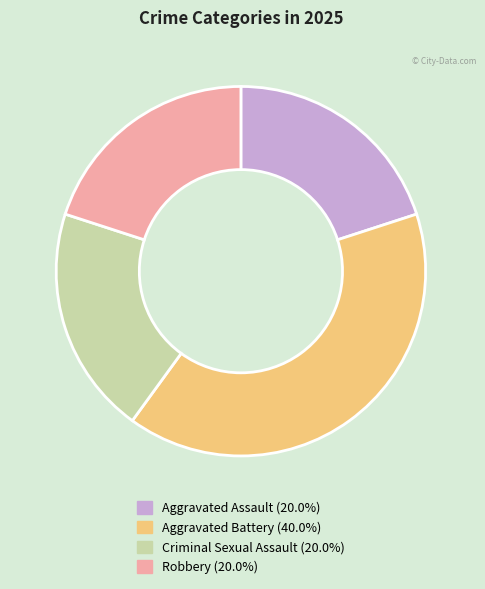

Do Aggravated Battery and Aggravated Assault together represent more than half of the pie?

Yes